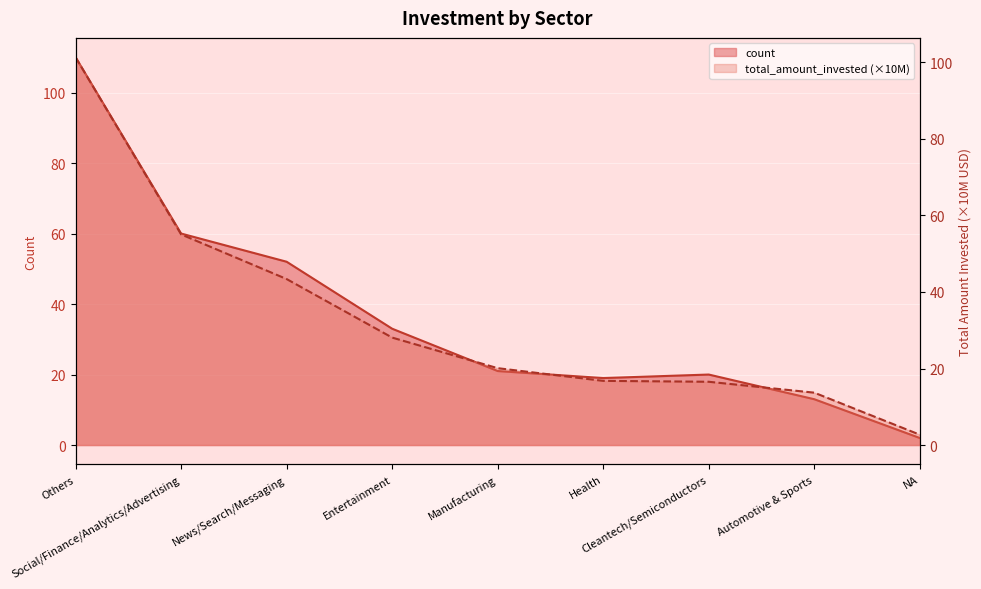

Which series has the largest range (max minus min)?

count